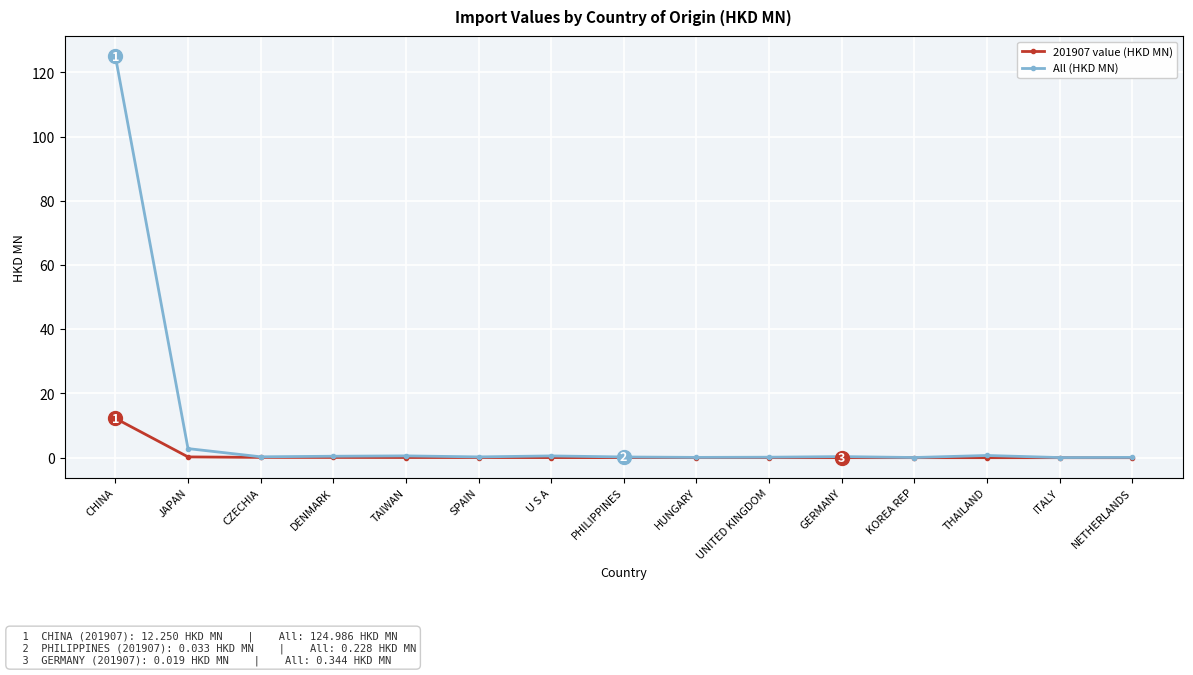

What is the label of the 7th point from the right?

HUNGARY